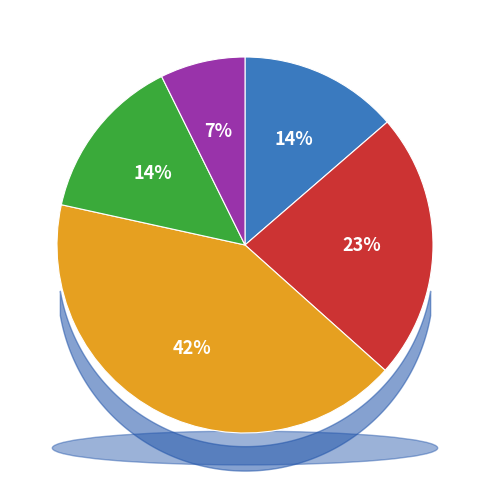

Which category has the biggest portion of the pie?

2022-11-14